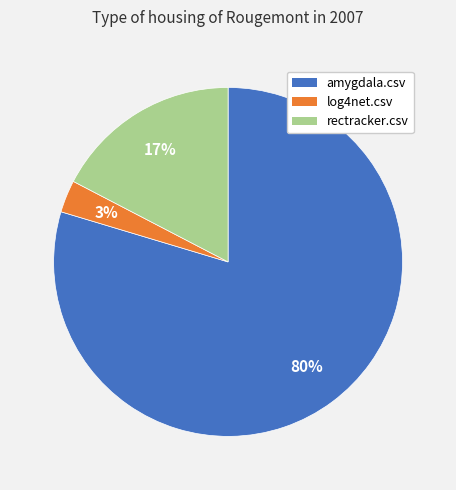

What percentage is the log4net.csv slice, to the nearest percent?

3%